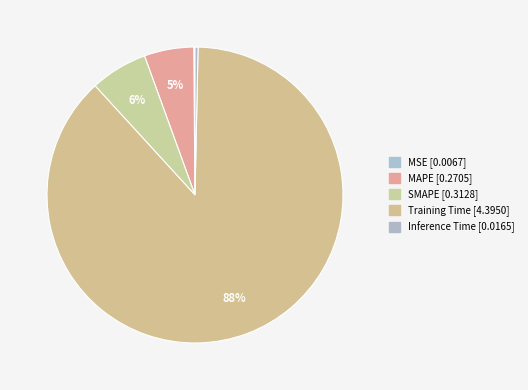

What percentage is the Training Time slice, to the nearest percent?

88%